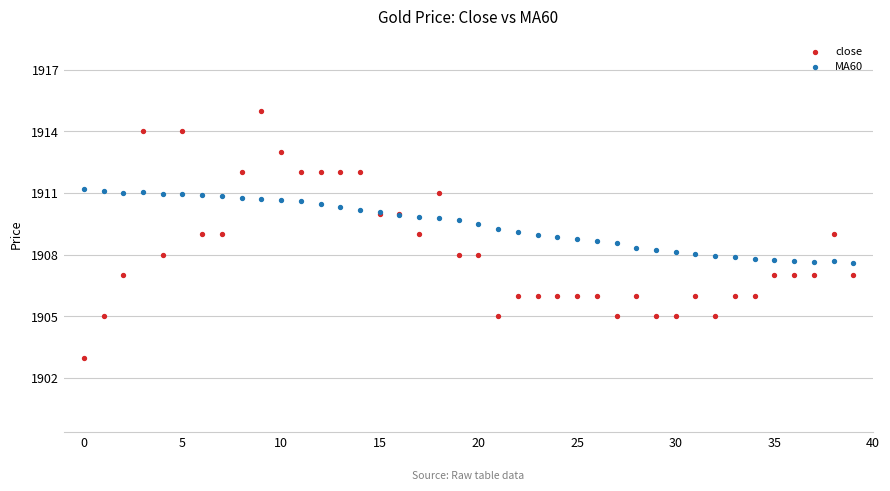

Which series reaches the minimum Y coordinate?

close